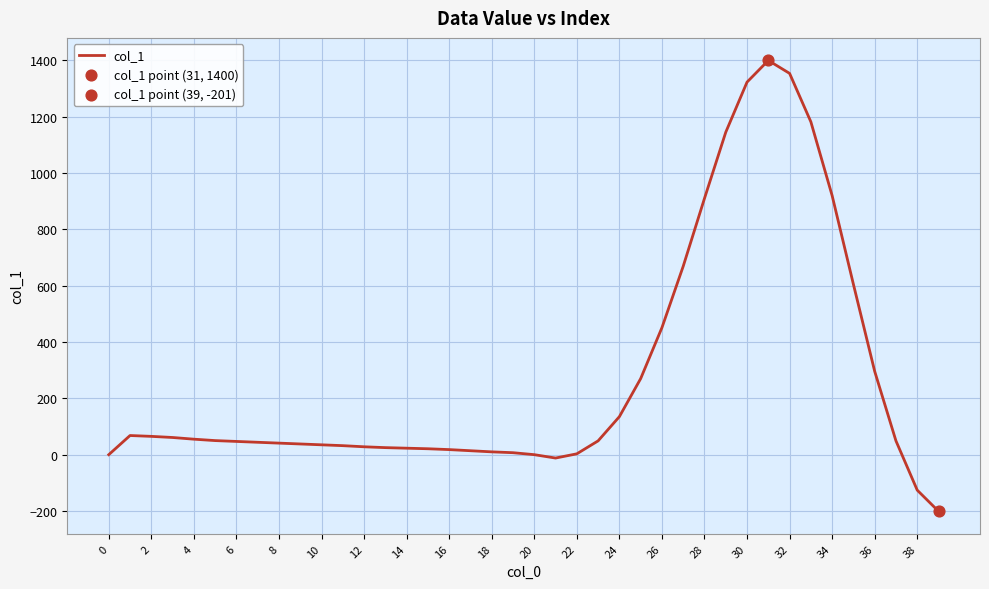

What is the maximum value shown in the chart?

1400